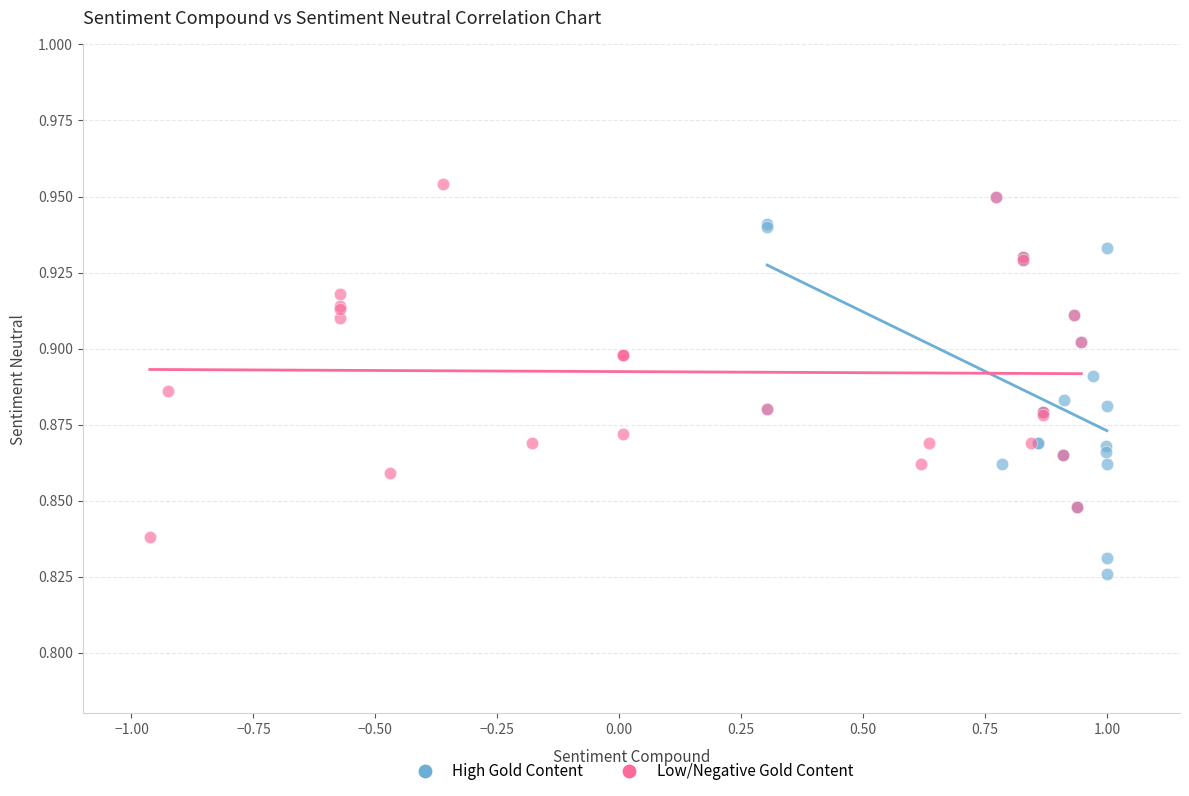

Which series contains the lowest Y value?

High Gold Content